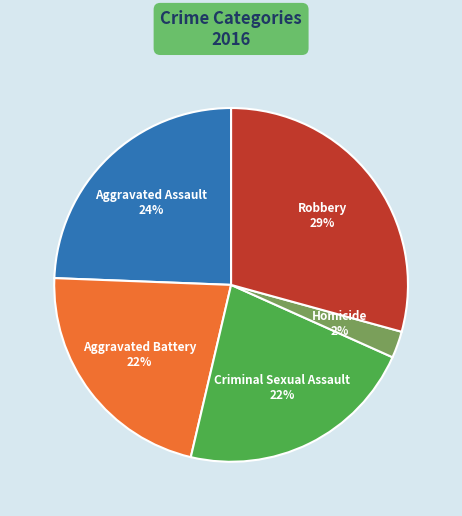

Count the number of slices in the pie.

5